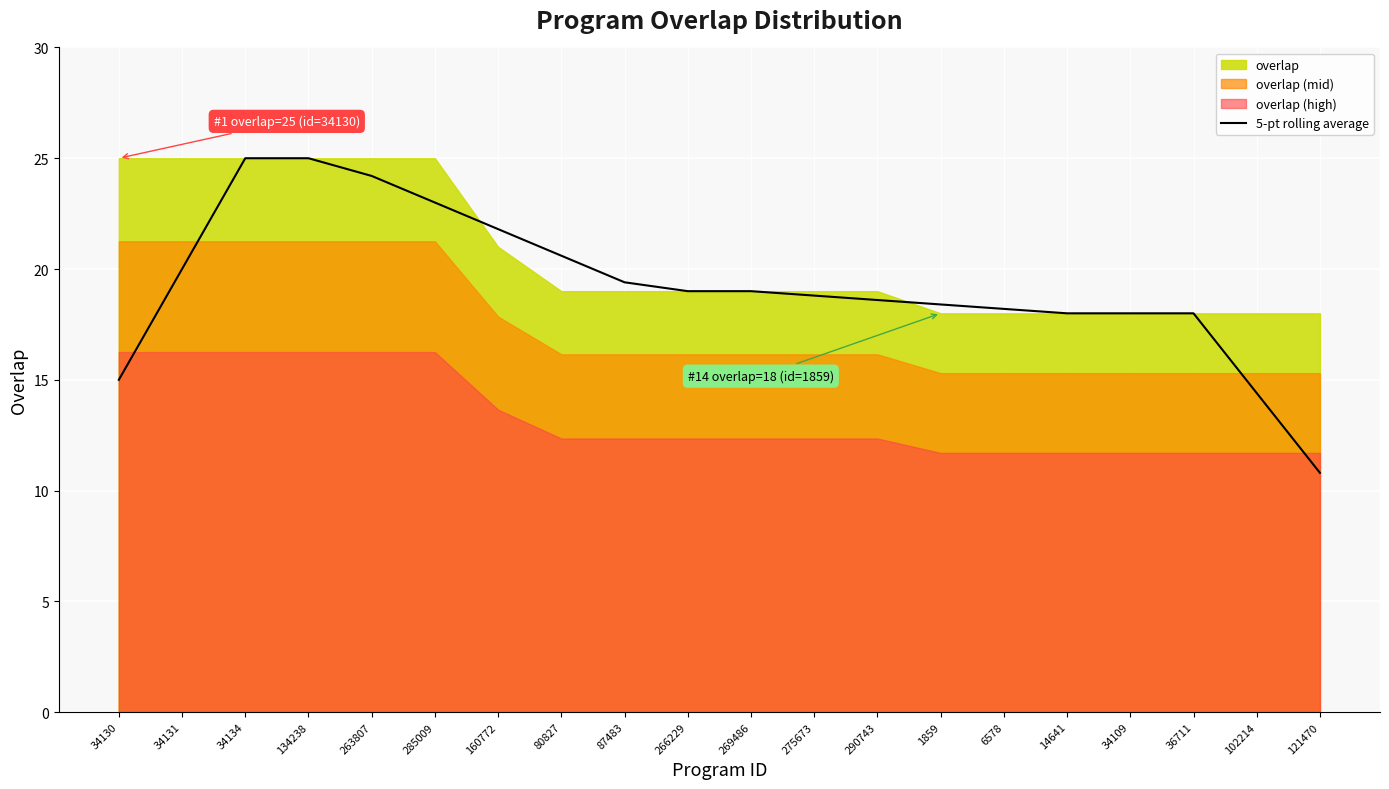

How many lines are shown in the chart?

1